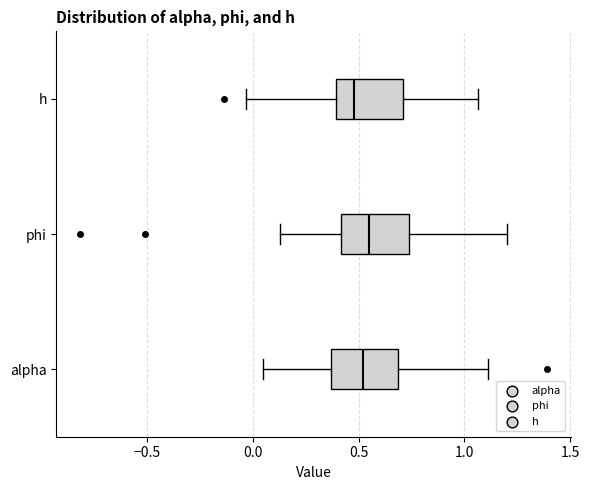

Where does the median line of the box for h sit on the x-axis? The values are not printed on the chart, so give them approximately, as read against the axis.

0.50